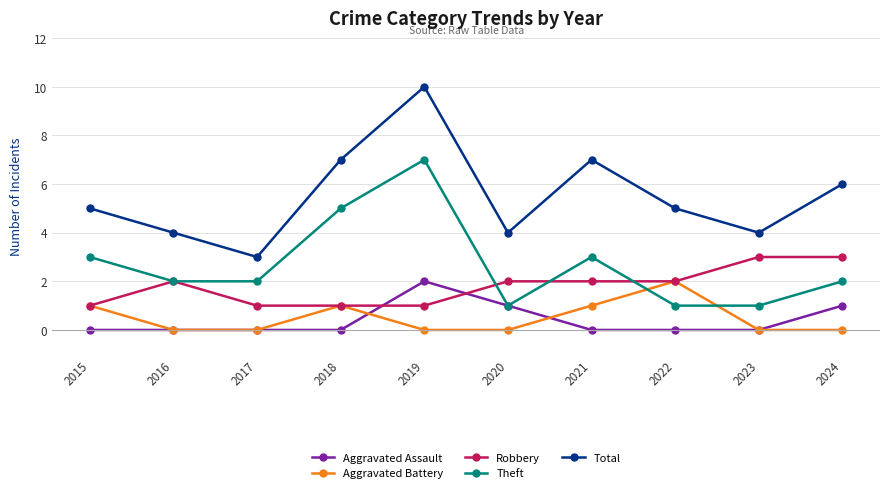

The Aggravated Battery series shows 1 at 2021. True or false?

True